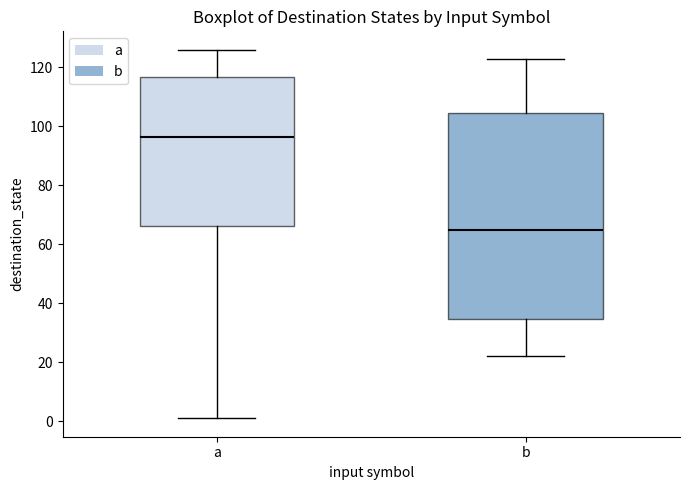

Reading left to right, read every box against the y-axis: the position of its median line, the range the box covers, and the ends of its whiskers. The values are not printed on the chart, so give them approximately, as read against the axis.

a: median 96, box 66 to 116, whiskers 2 to 126
b: median 66, box 34 to 104, whiskers 22 to 124